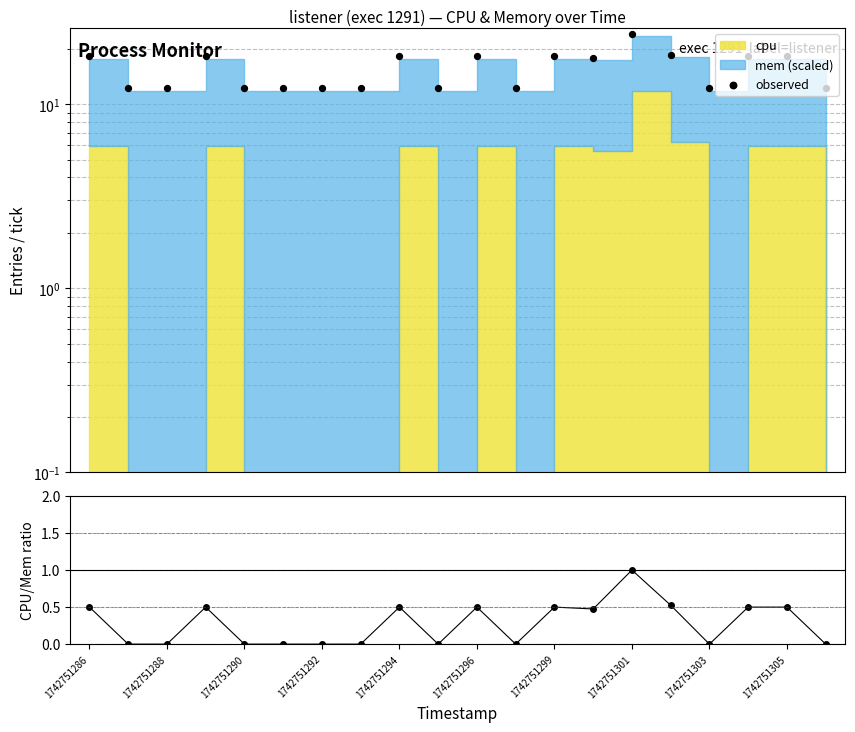

At how many categories does at least one series exceed 23?

1